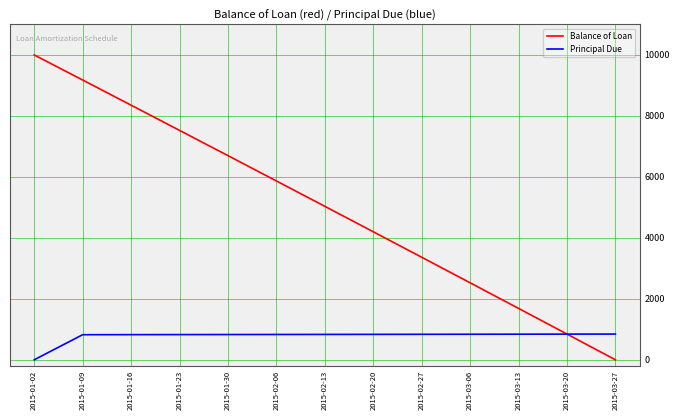

Is the value of Balance of Loan at 2015-01-09 greater than the value of Principal Due at 2015-03-13?

Yes